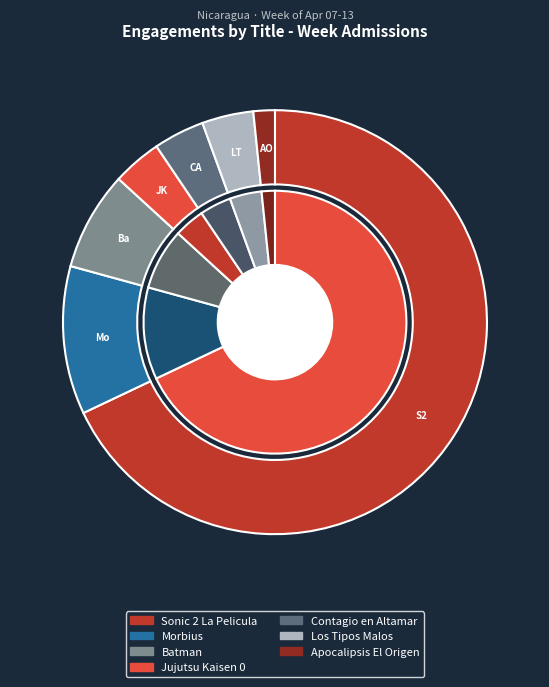

The Morbius slice represents 11% of the pie. True or false?

True